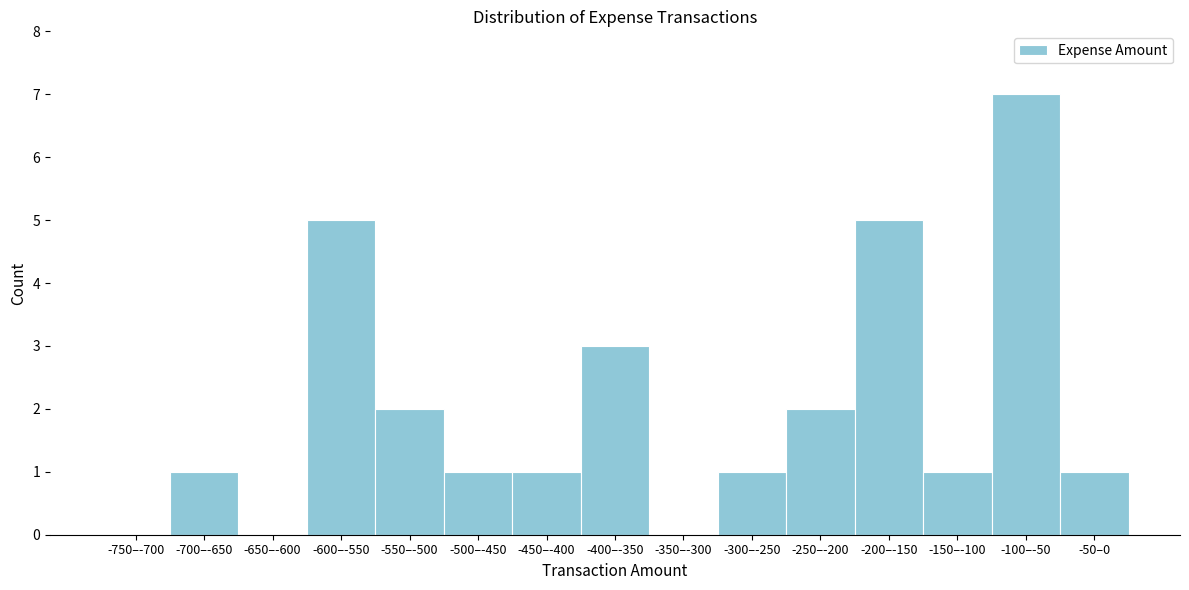

Reading left to right, extract all data points from this chart.

-750–-700=0	-700–-650=1	-650–-600=0	-600–-550=5	-550–-500=2	-500–-450=1	-450–-400=1	-400–-350=3	-350–-300=0	-300–-250=1	-250–-200=2	-200–-150=5	-150–-100=1	-100–-50=7	-50–0=1